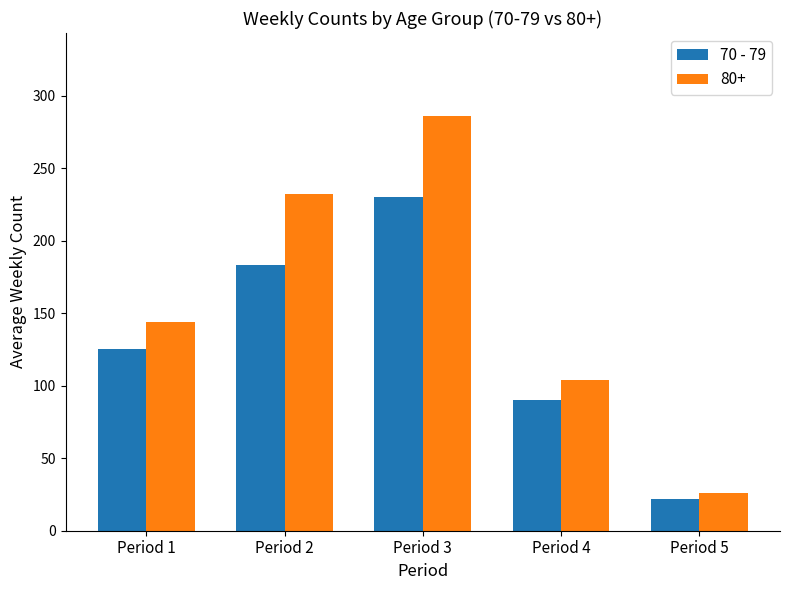

The value of 80+ at Period 4 is 104. True or false?

True